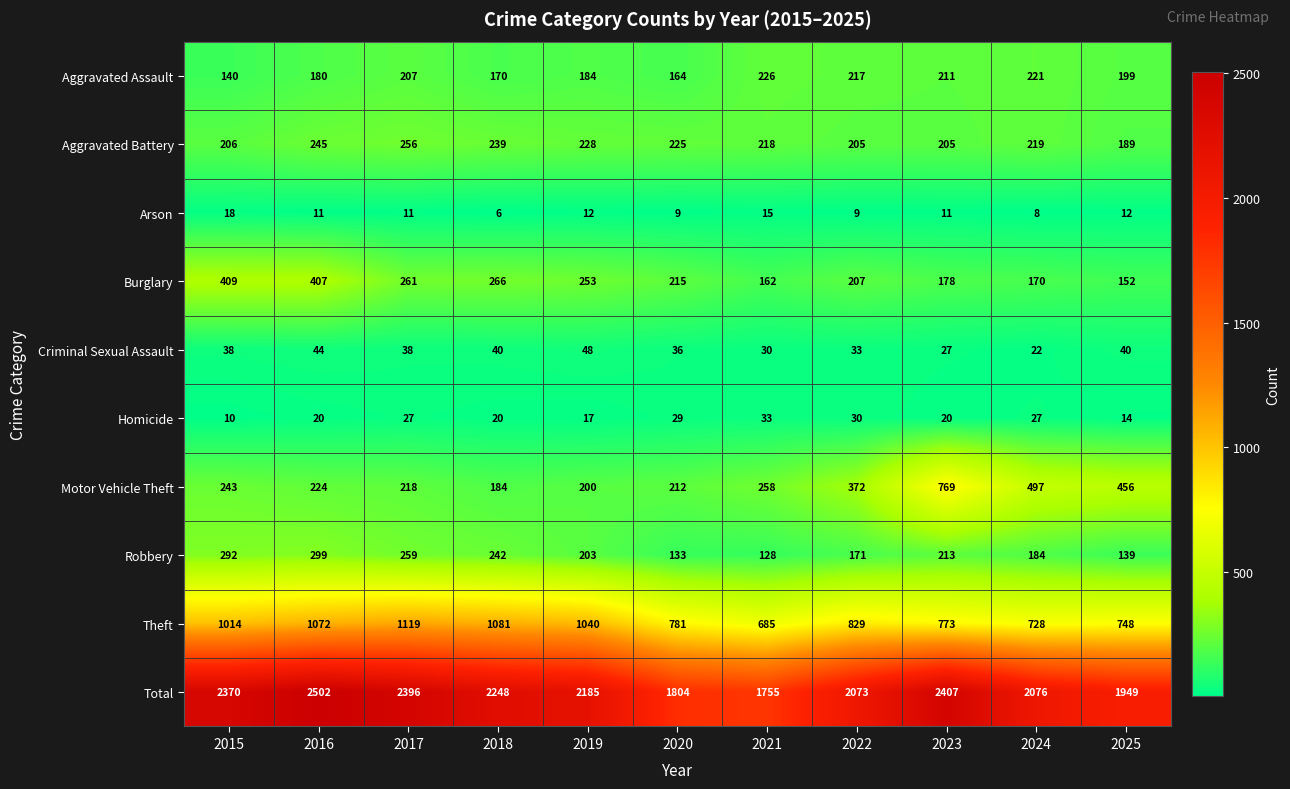

Is it true that Aggravated Battery equals 228 at 2019?

True